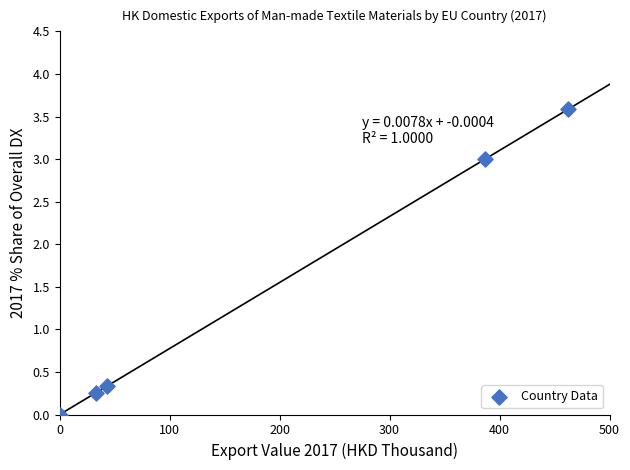

What is the range of X values (max minus min)?

462.2